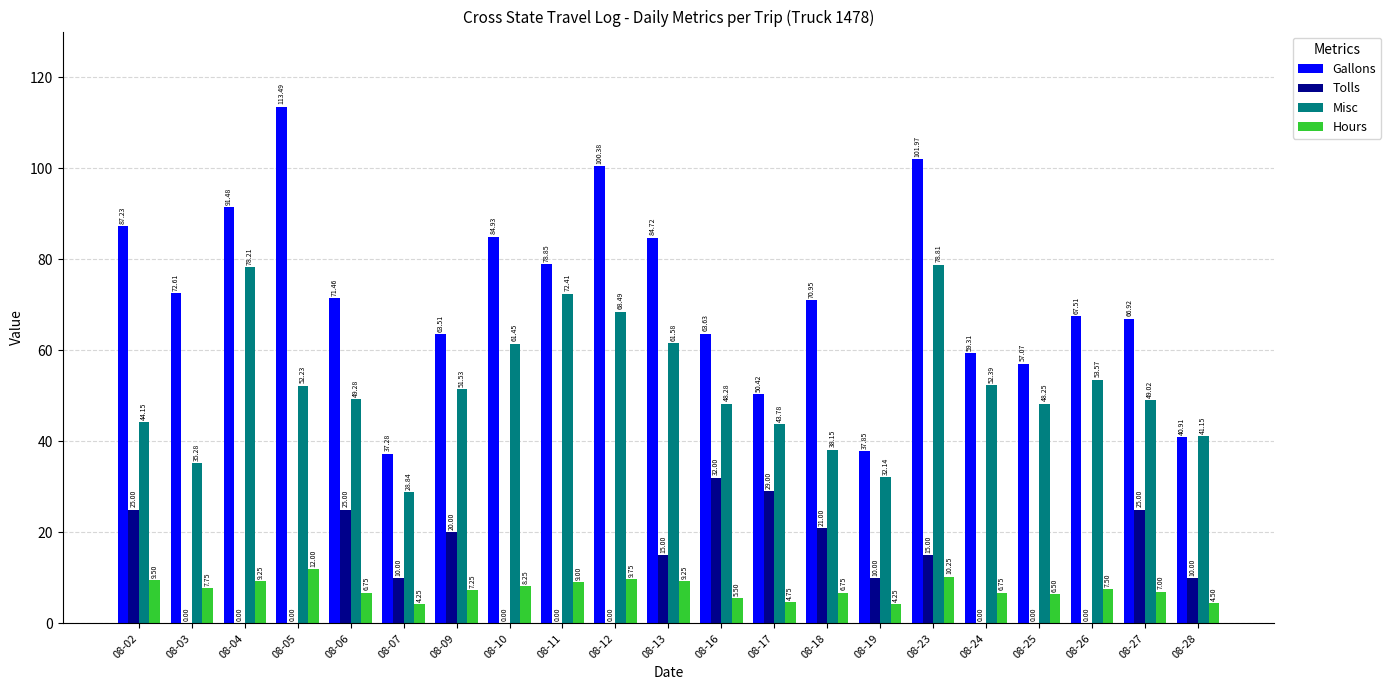

What is the sum of all Tolls values?

237.0